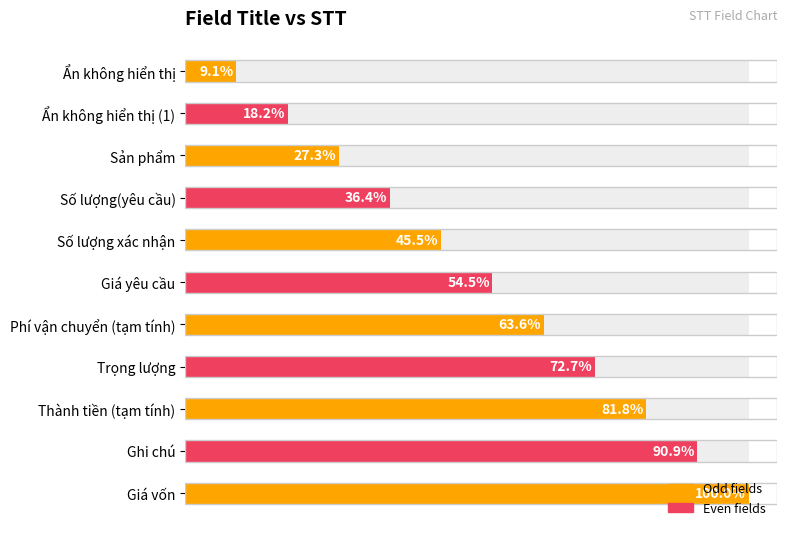

The value at Giá vốn is 11. True or false?

True